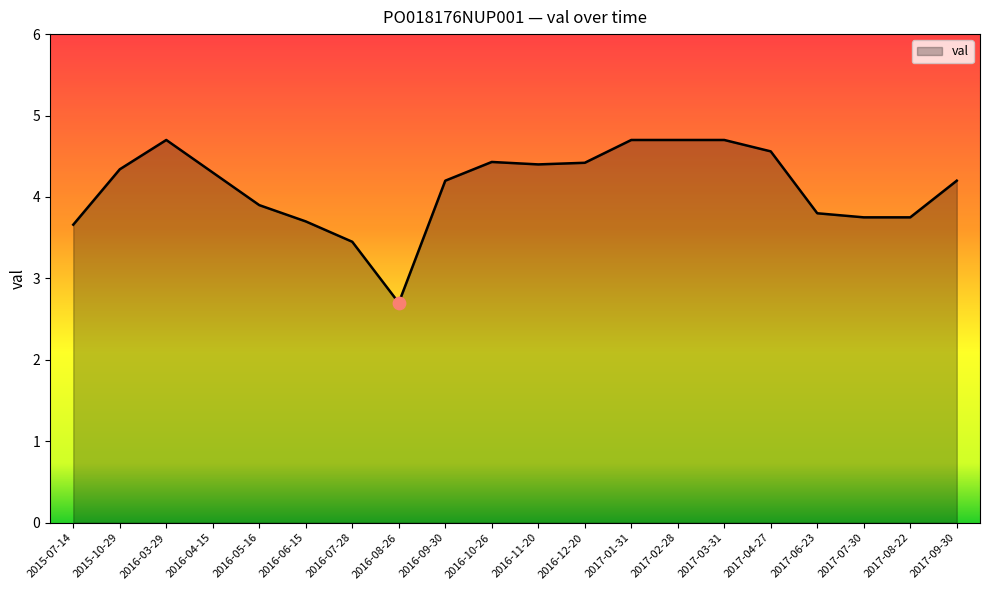

What is the change in value from 2015-07-14 to 2016-10-26?

+0.8